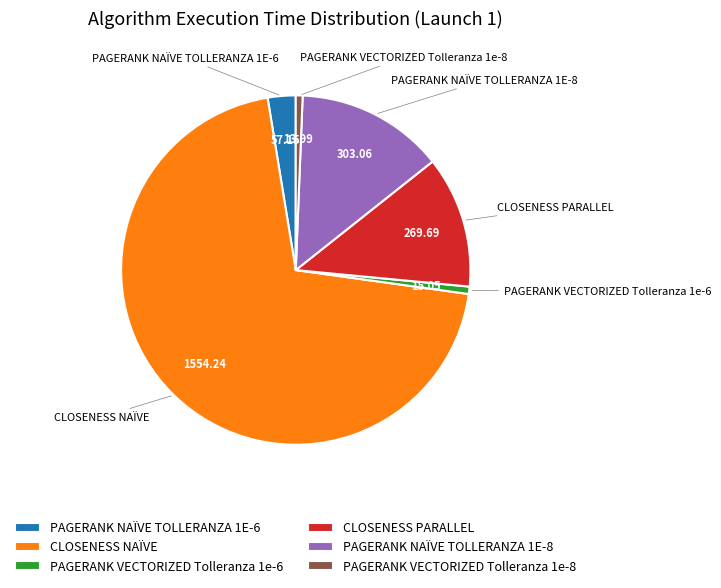

The PAGERANK VECTORIZED Tolleranza 1e-8 slice represents 11% of the pie. True or false?

False